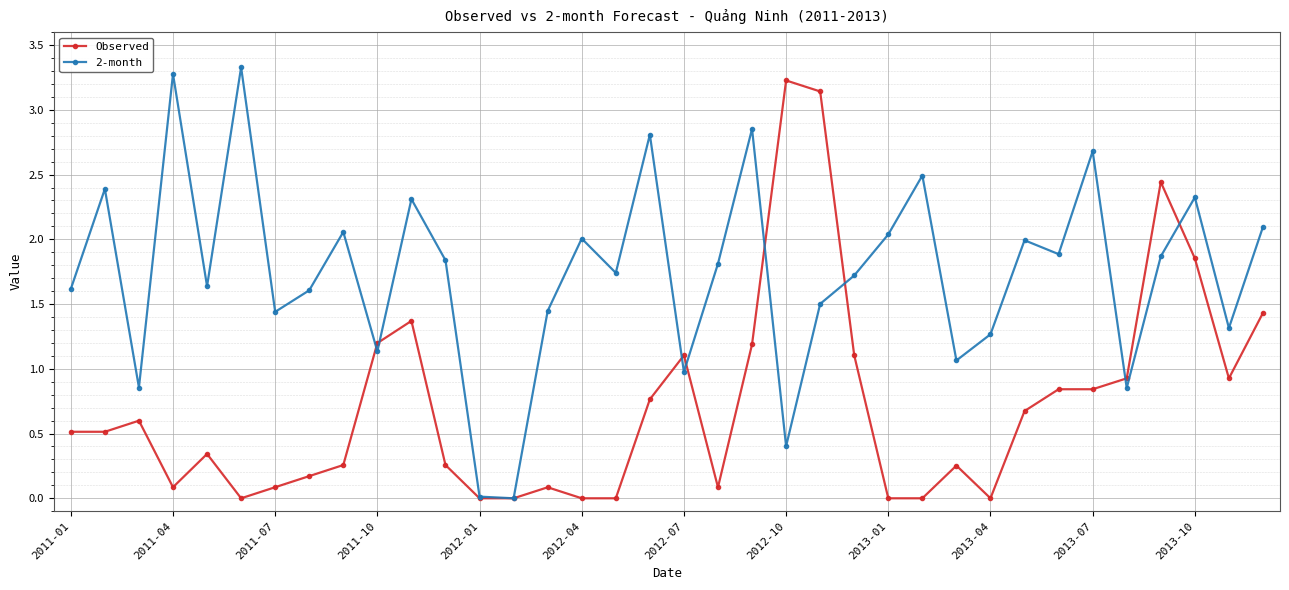

Which series has the largest total across all categories?

2-month